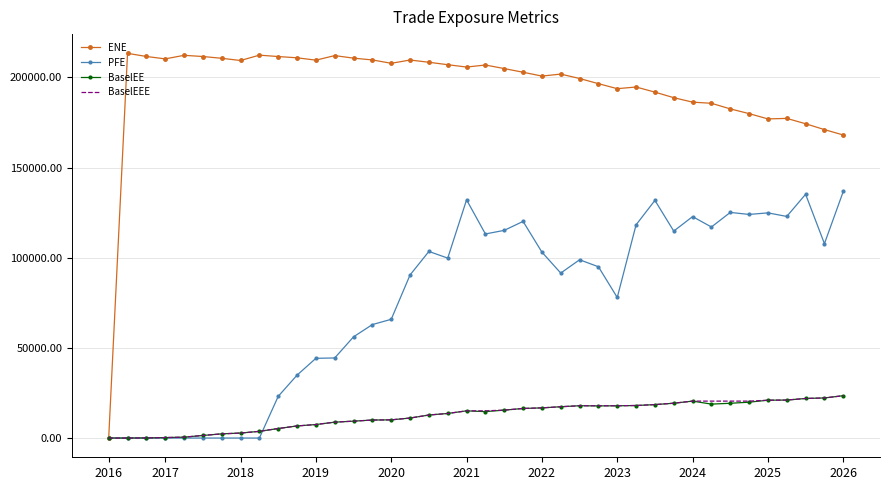

What is the maximum value for BaselEEE?

23485.9